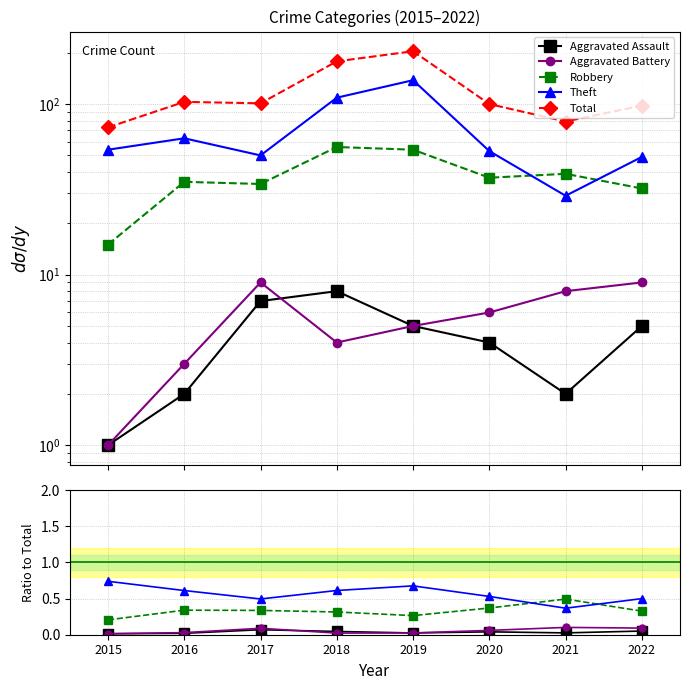

Reading left to right, what are all the values shown in this chart?

Aggravated Assault: 0.0	0.0	0.1	0.0	0.0	0.0	0.0	0.1
Aggravated Battery: 0.0	0.0	0.1	0.0	0.0	0.1	0.1	0.1
Robbery: 0.2	0.3	0.3	0.3	0.3	0.4	0.5	0.3
Theft: 0.7	0.6	0.5	0.6	0.7	0.5	0.4	0.5
Total: 73.0	103.0	101.0	178.0	204.0	100.0	79.0	98.0